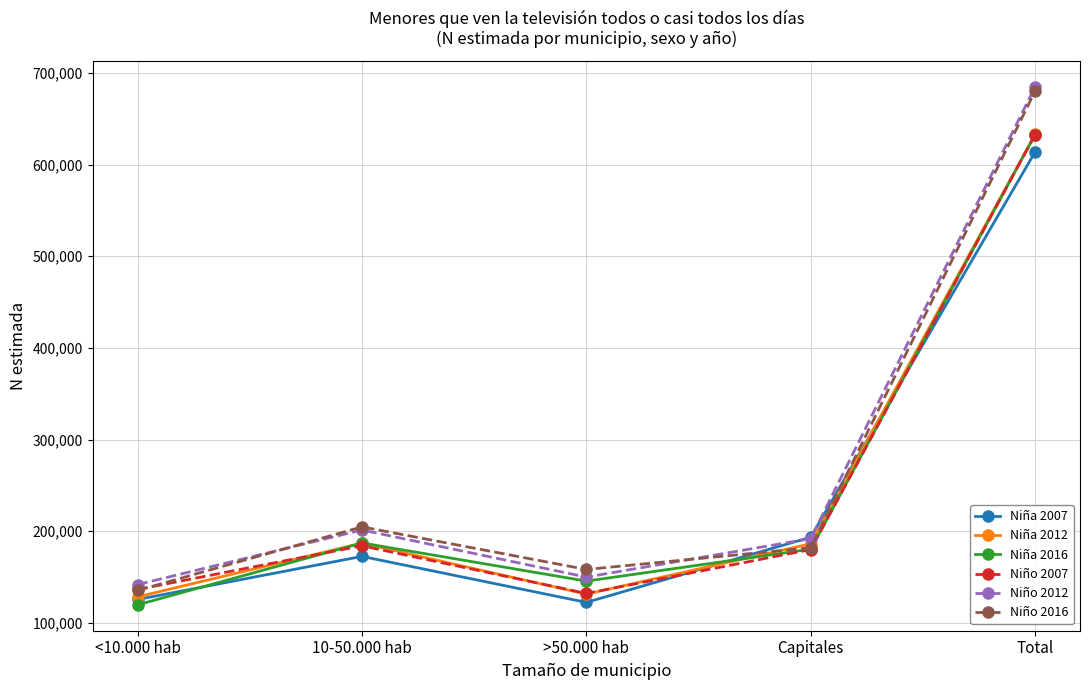

True or false: Niña 2007 has more than 1 interior local peaks.

False